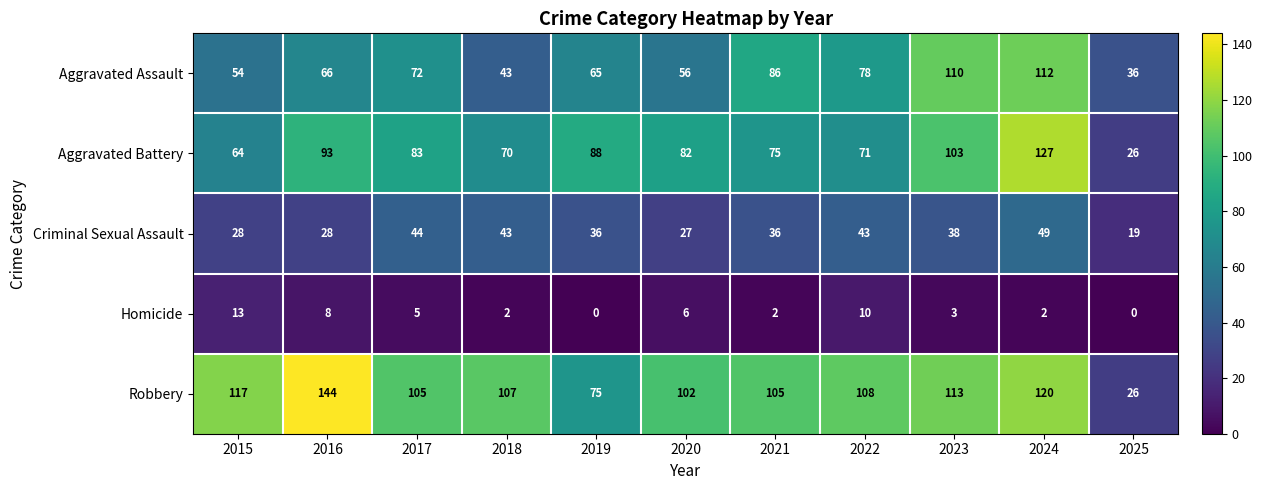

Which category has the highest value across all series?

2016